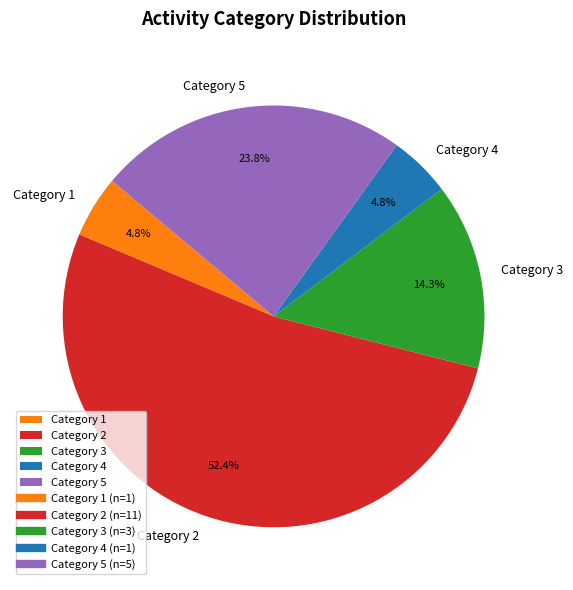

Is the sum of Category 3 and Category 1 greater than half?

No